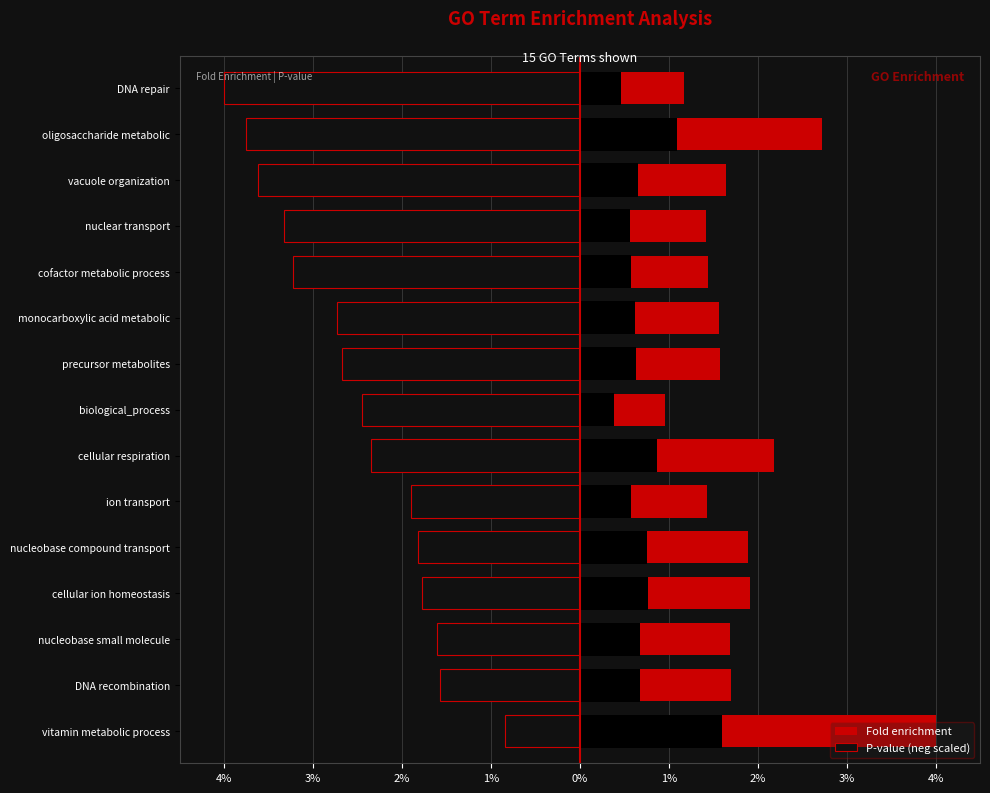

How many bars are there in total?

30